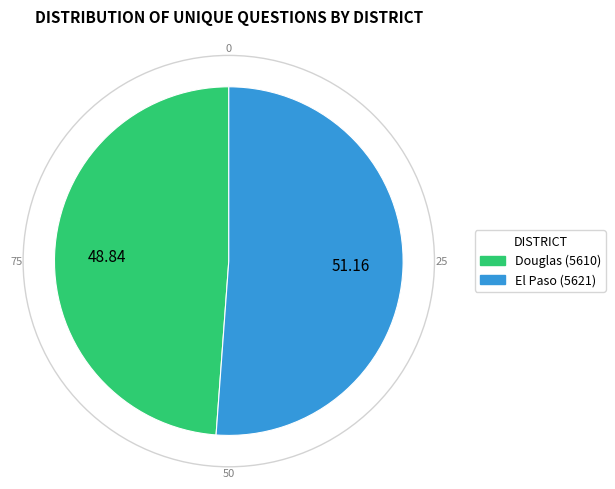

What is the majority slice?

El Paso (5621)